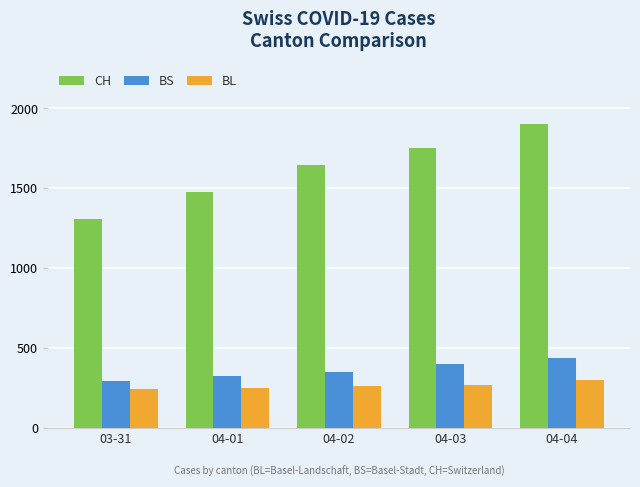

What is the average value of the BS series?

359